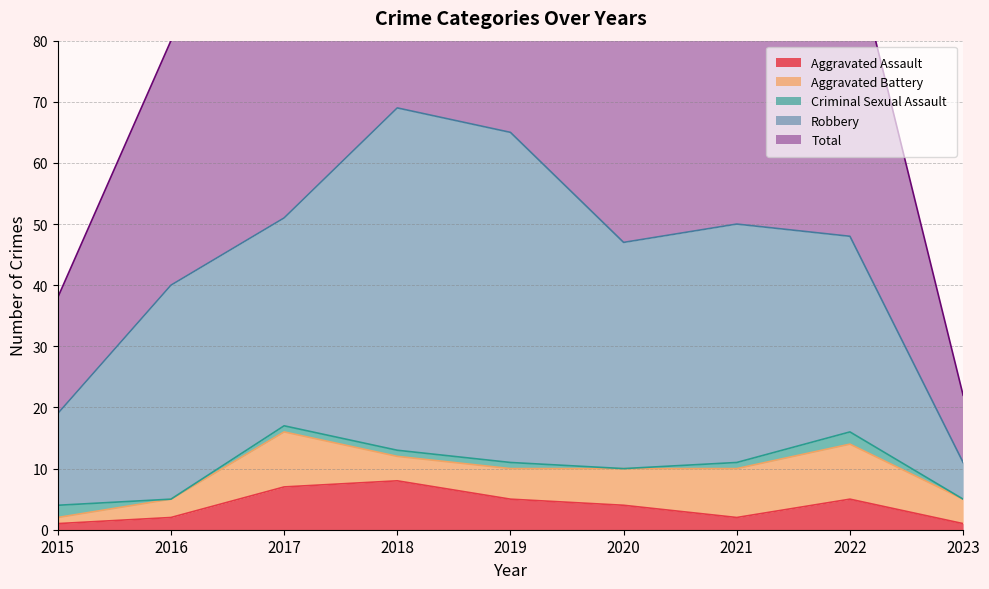

At which category is the sum across all series the highest?

2018